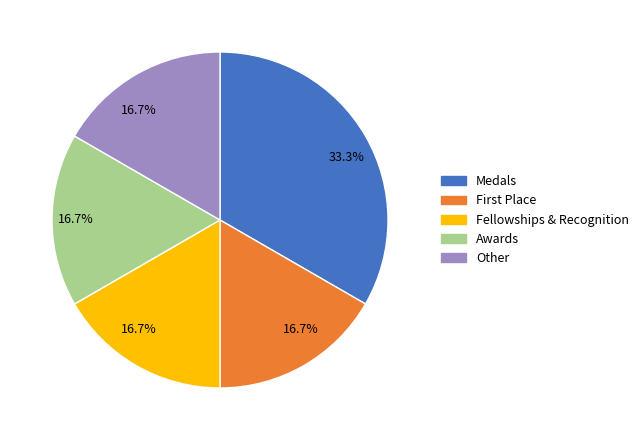

Does any single category account for the majority?

No